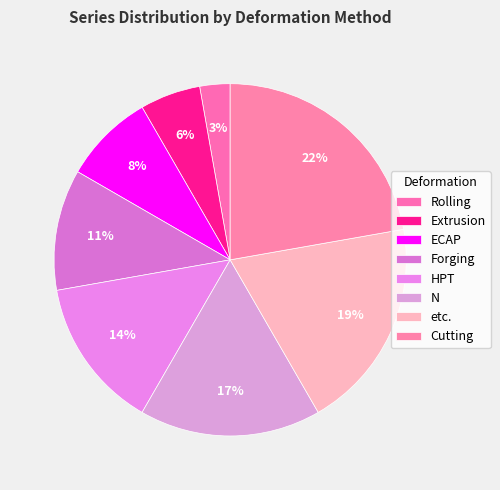

To the nearest percent, what is the average slice percentage?

12%